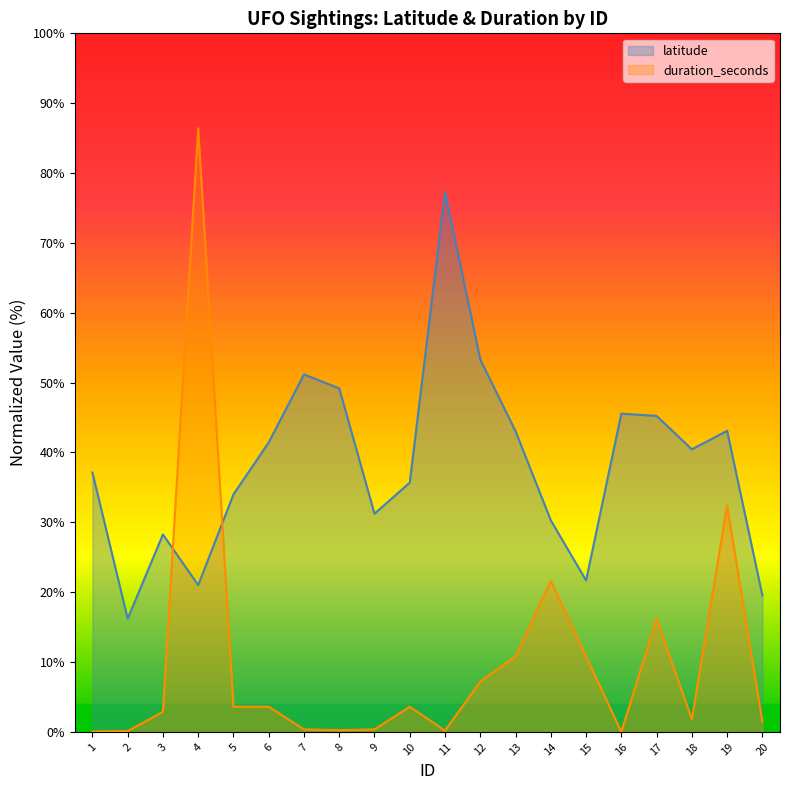

How many values in the duration_seconds series are below 3?

10